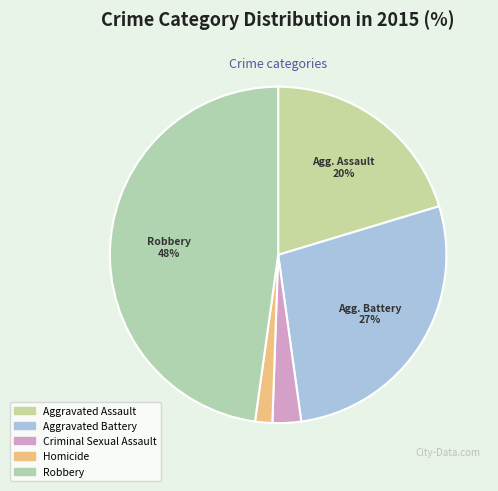

Does any single category account for the majority?

No